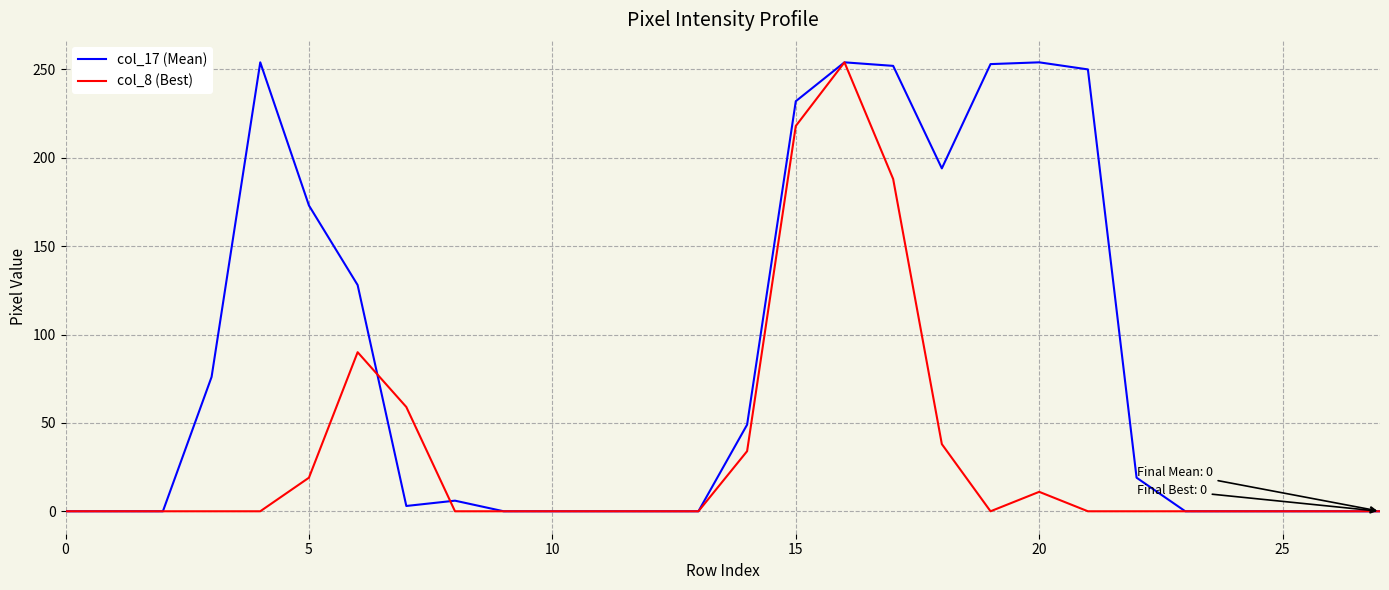

In col_8 (Best), how many points are higher than both neighbors (excluding endpoints)?

3